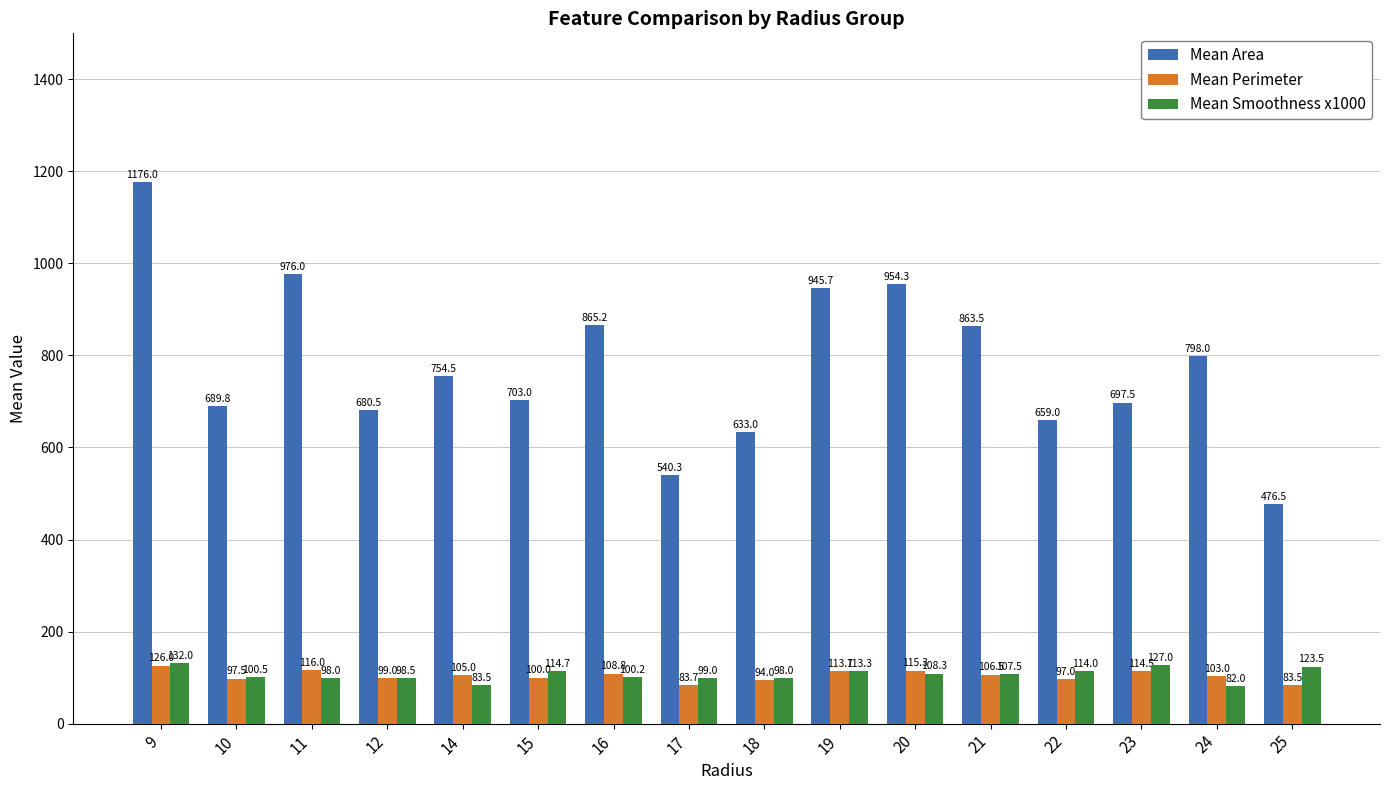

Where does the Mean Perimeter series first go above 105?

9